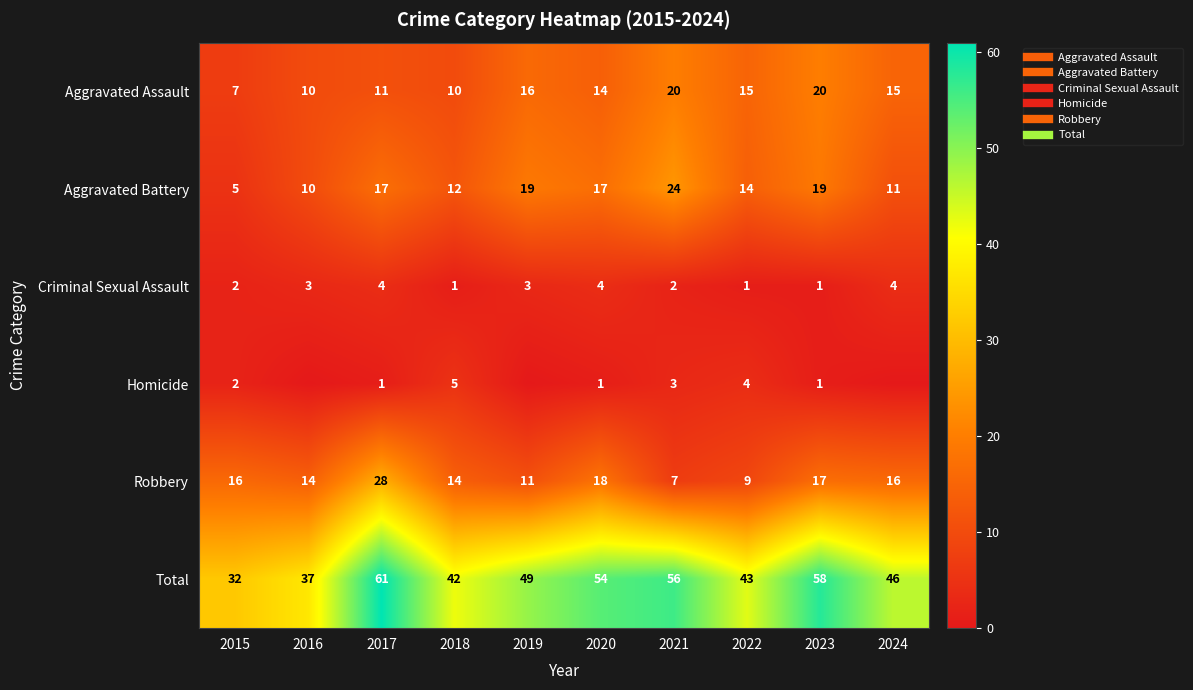

Which series has the widest spread of values?

Total